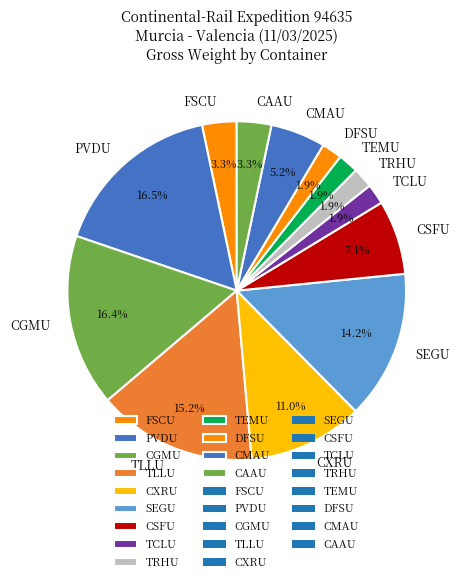

To the nearest percent, what is the average slice percentage?

8%